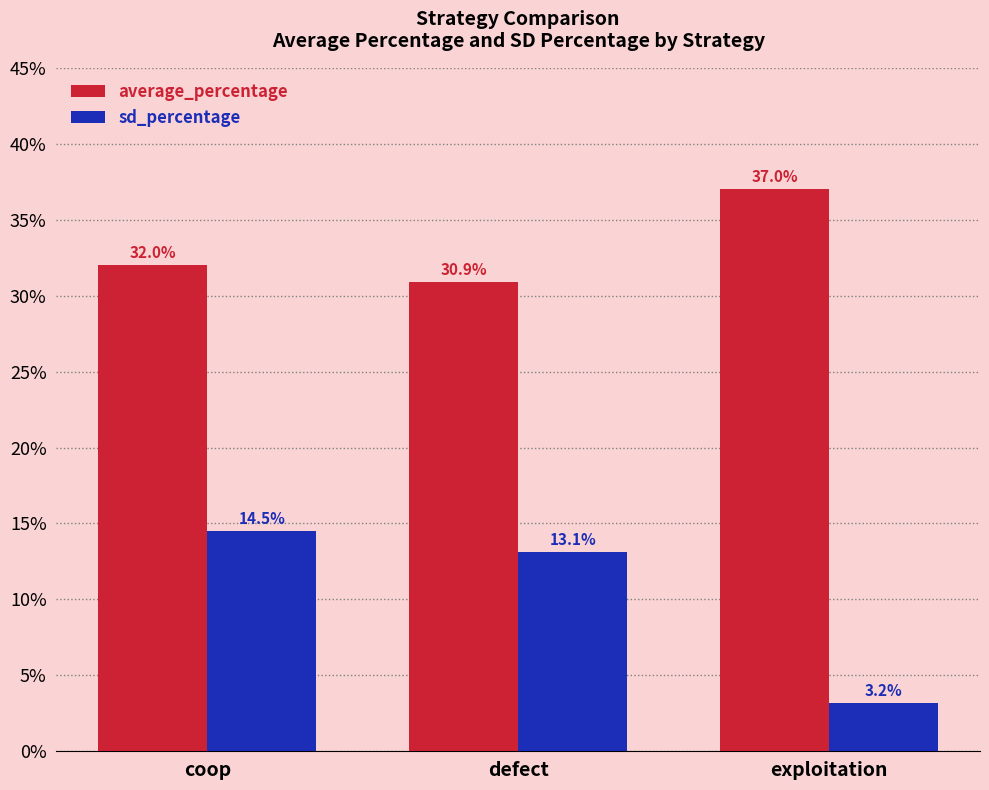

Are the bars grouped side by side (vs. stacked)?

Yes